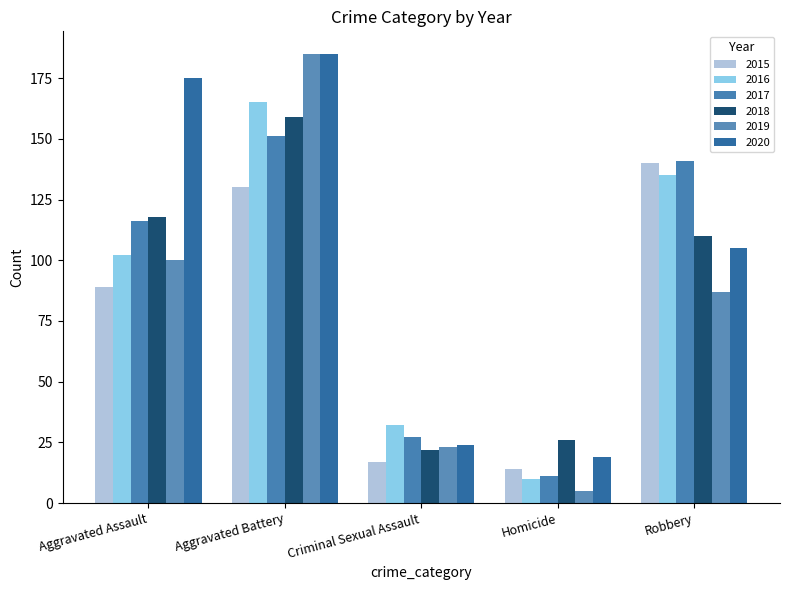

What is the total value across all series at Aggravated Assault?

700